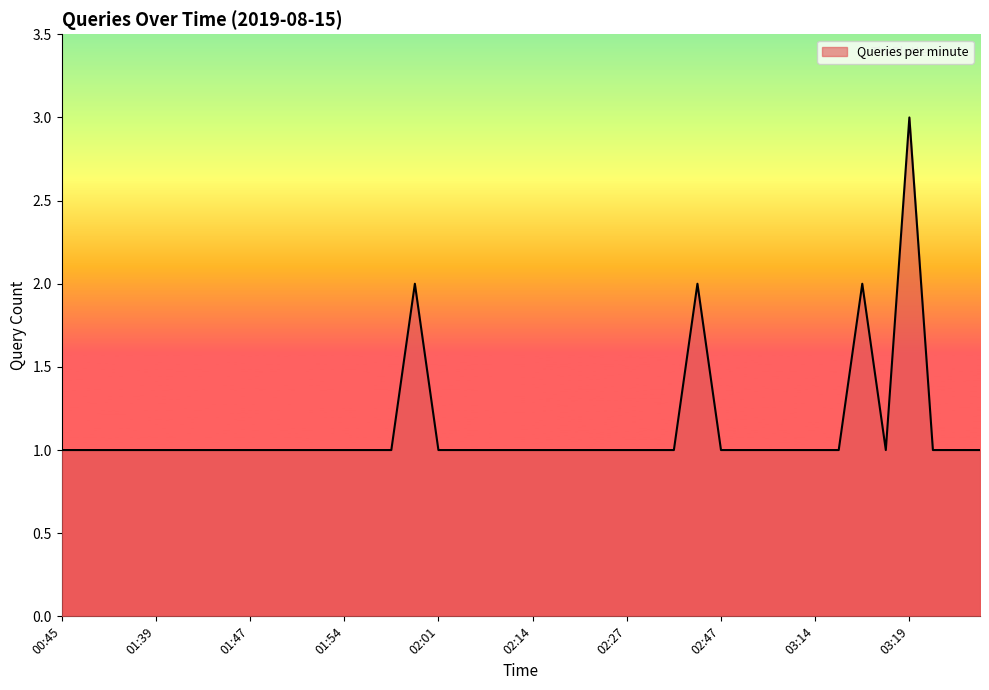

What is the greatest value displayed?

3